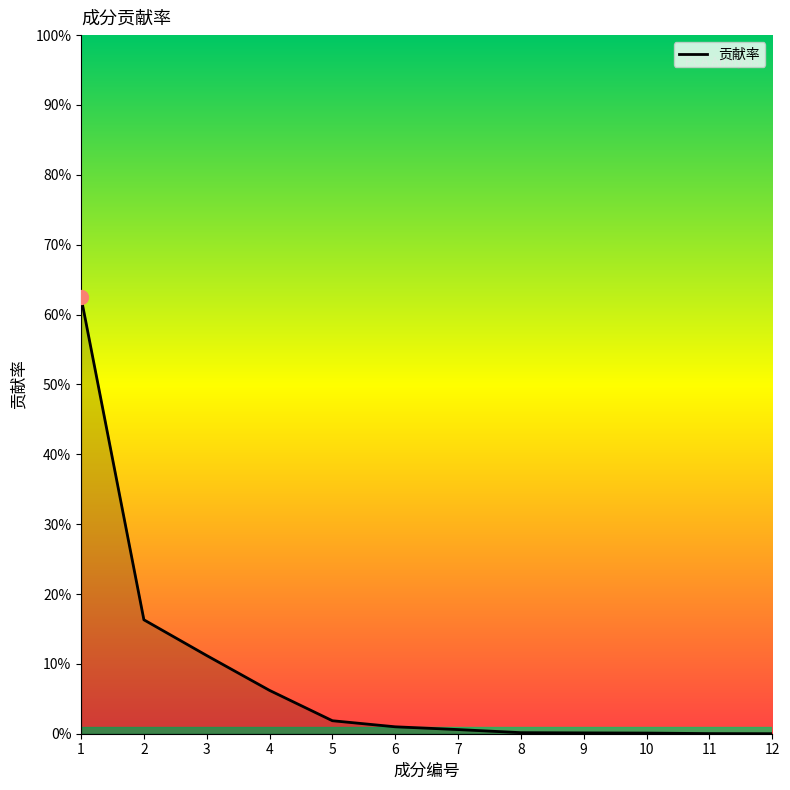

Reading left to right, list all the values displayed in this chart.

0.6	0.2	0.1	0.1	0.0	0.0	0.0	0.0	0.0	0.0	0.0	0.0